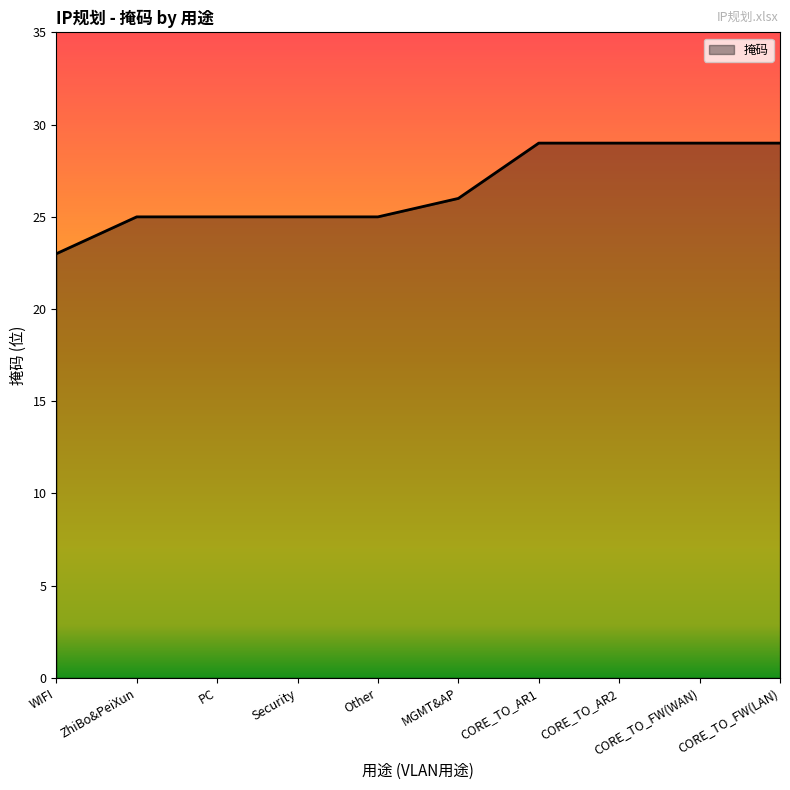

What position from the left is CORE_TO_FW(WAN)?

9